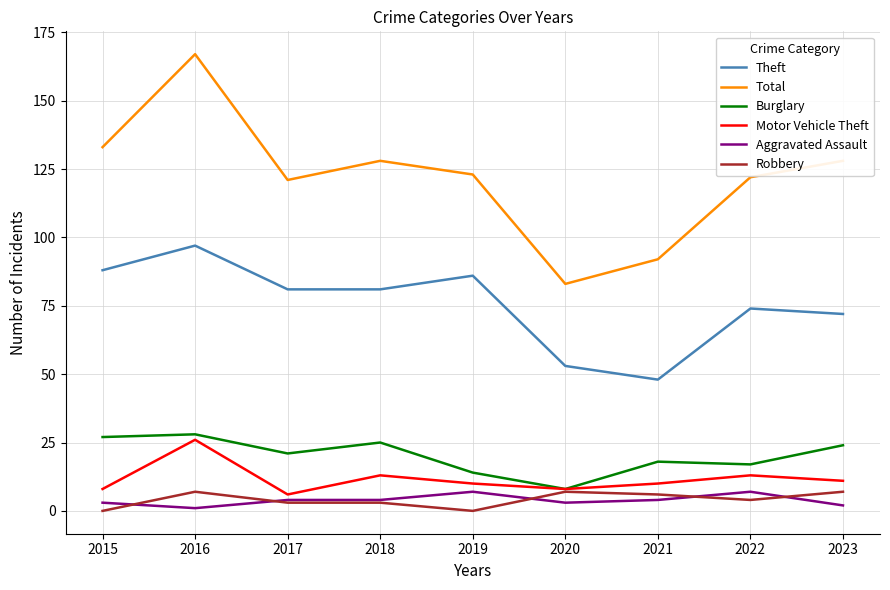

At which category does Theft reach its first local peak?

2016